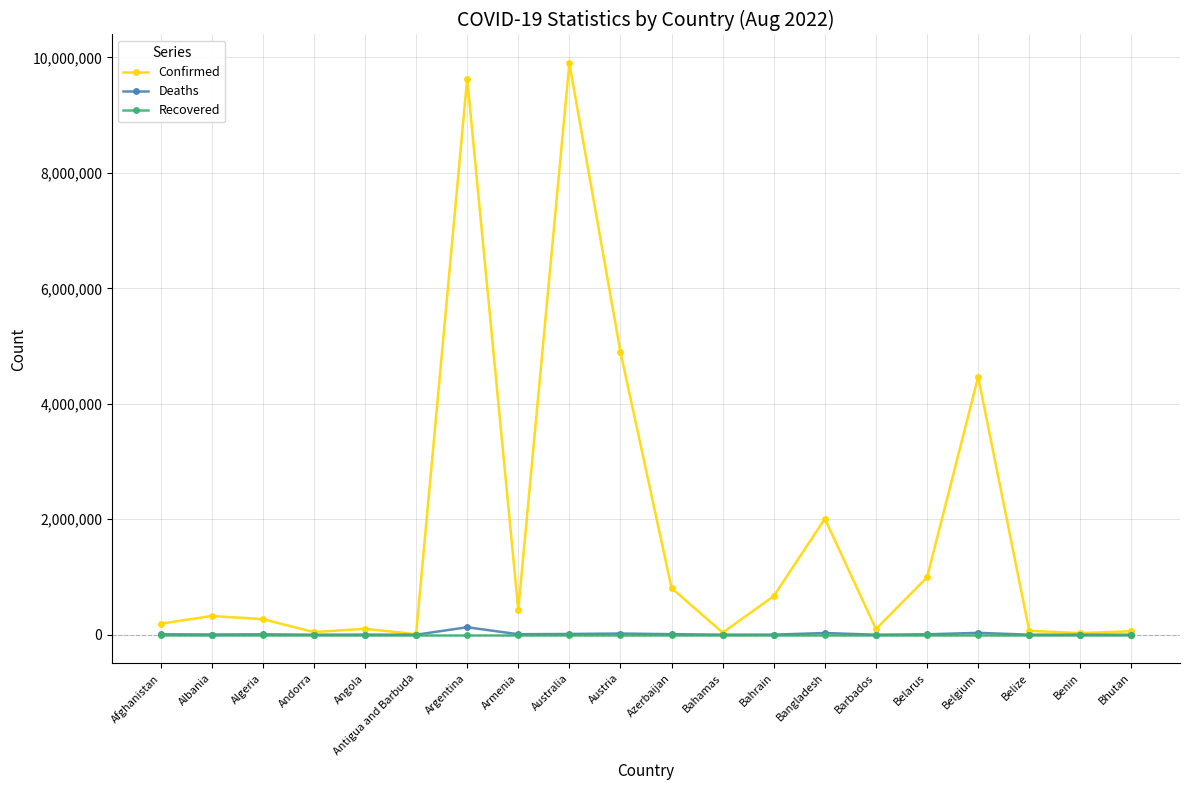

What is the difference between the maximum and minimum values in the Deaths series?

129545